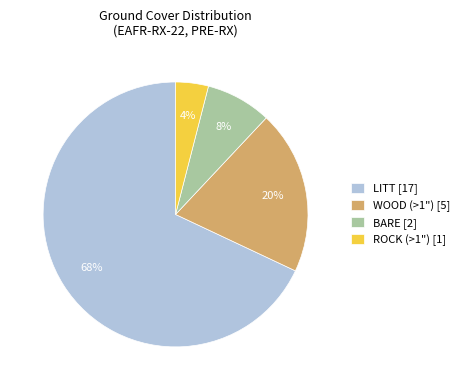

Is it true that BARE [2] is 8% of the pie?

True